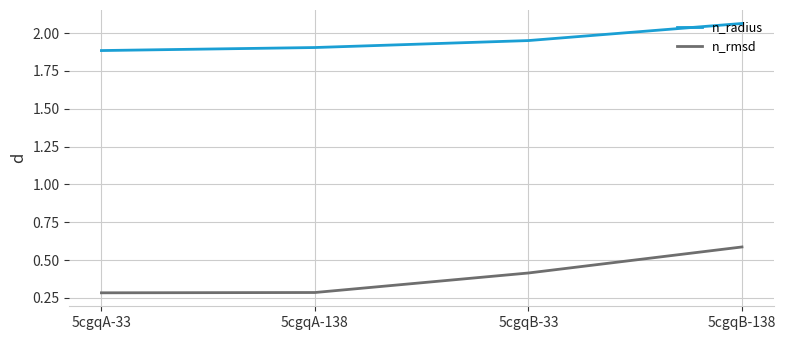

True or false: n_rmsd has a value of 0.1 at 5cgqA-138.

False